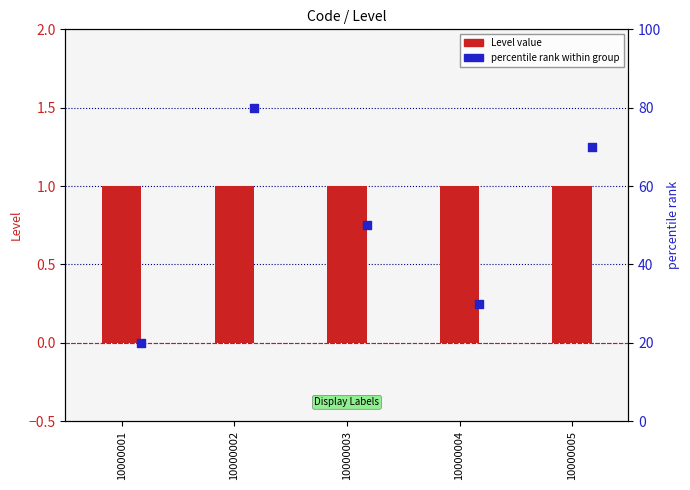

Which series has the largest total across all categories?

percentile rank within group